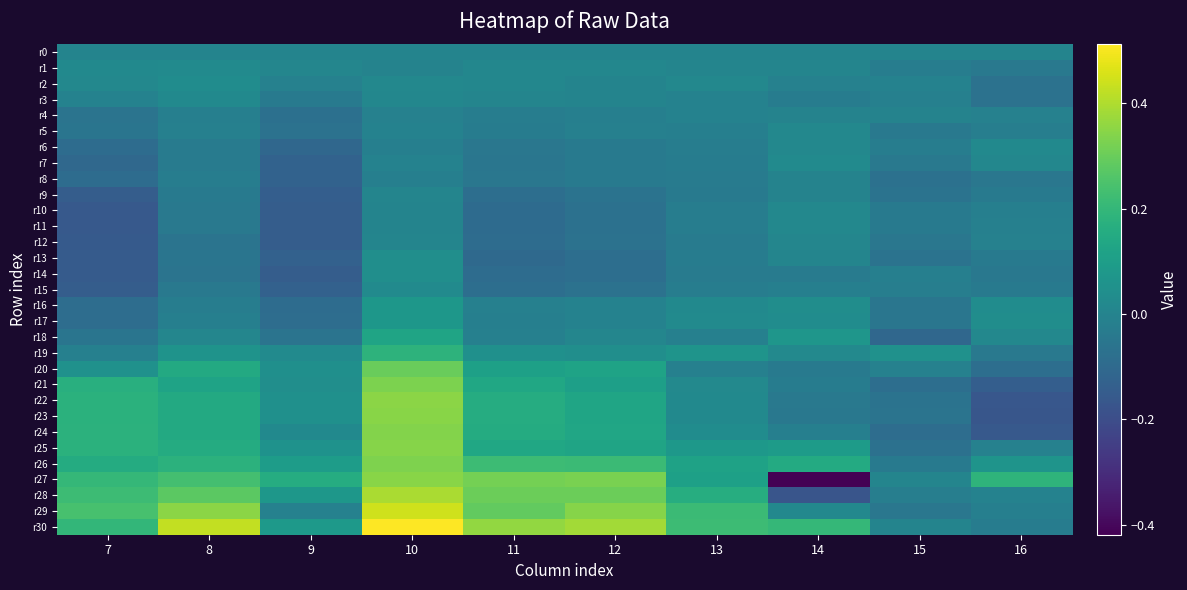

Rank the series at 8 from highest to lowest value.

r30, r29, r28, r27, r26, r25, r20, r23, r22, r24, r21, r19, r2, r1, r3, r18, r0, r5, r17, r4, r16, r8, r7, r6, r9, r10, r15, r11, r13, r12, r14